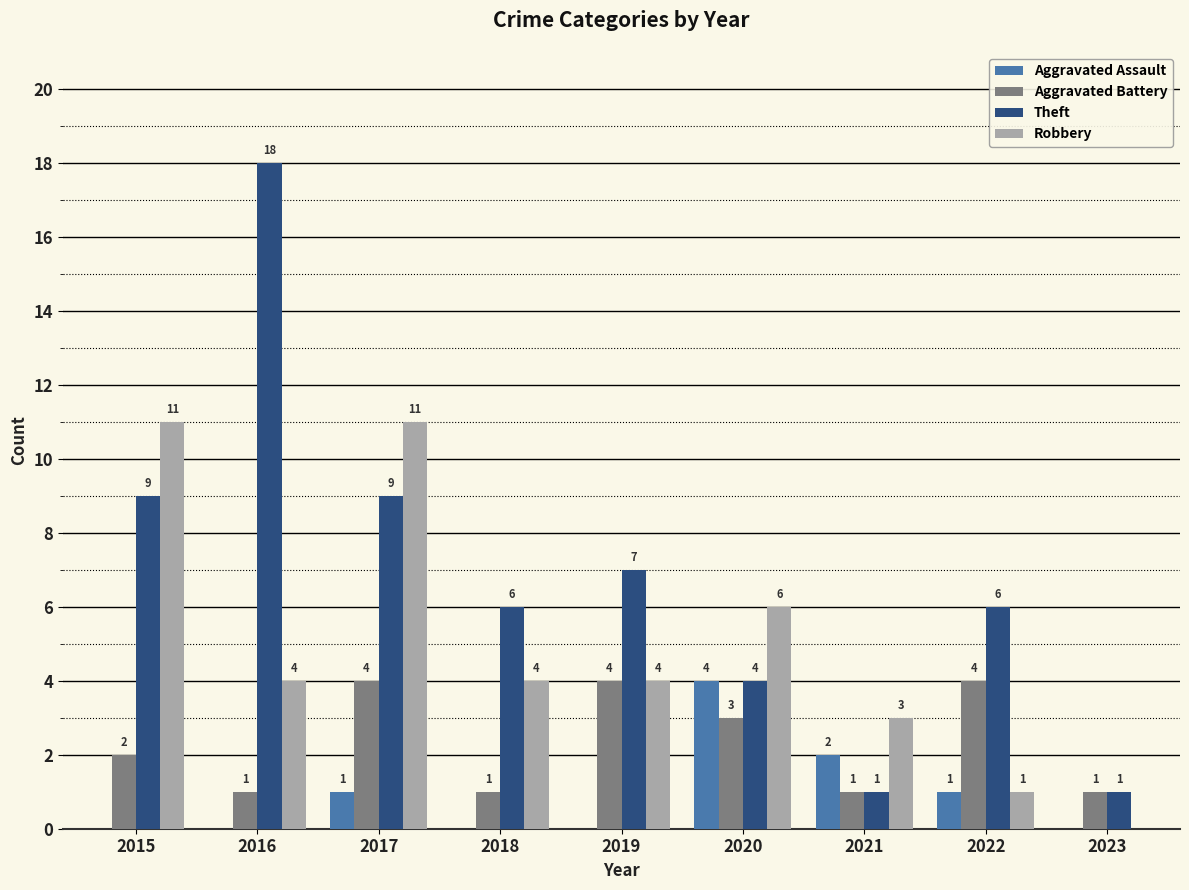

What is the greatest value displayed?

18